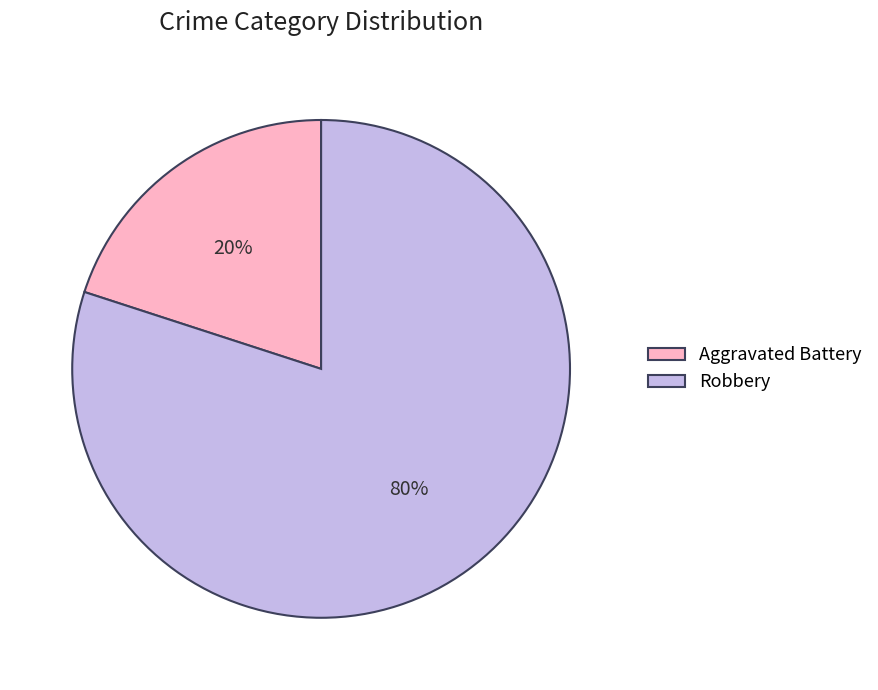

To the nearest percent, what is the difference between the Robbery and Aggravated Battery slice percentages?

60%